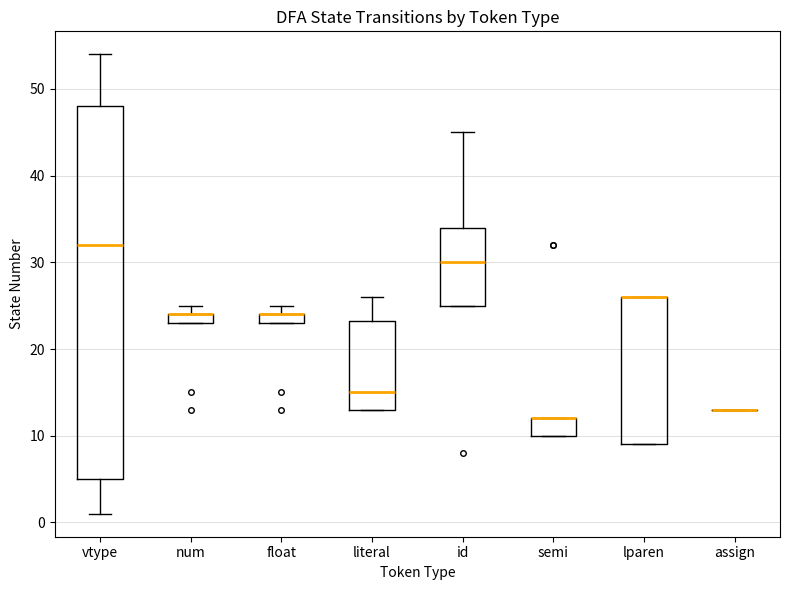

Which box is the tallest, from its lower edge to its upper edge?

vtype